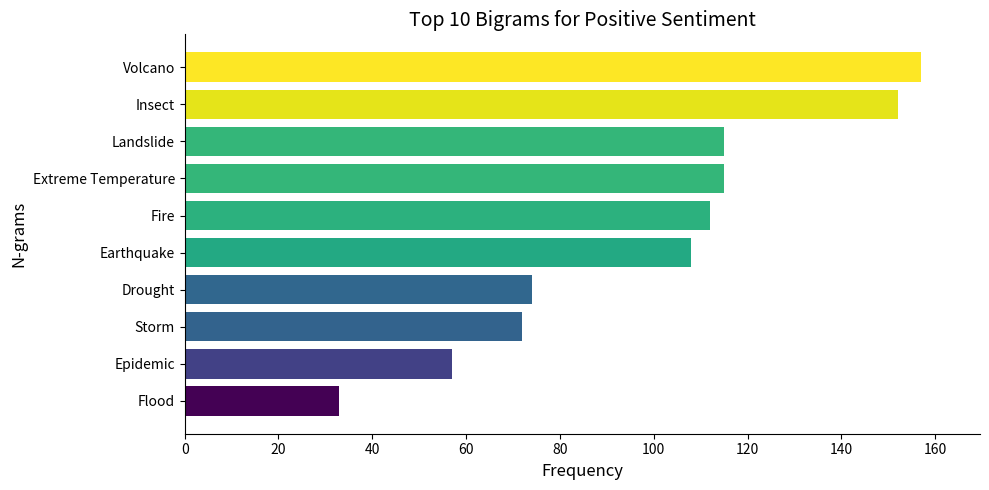

At which label is the value closest to 95?

Earthquake